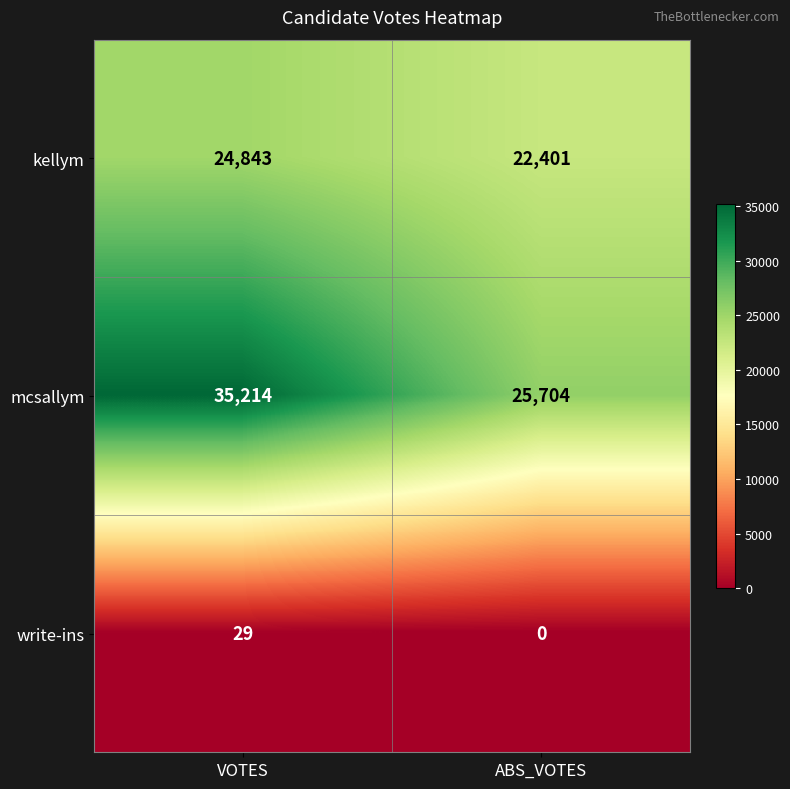

What is the spread (max minus min) of values at VOTES?

35185